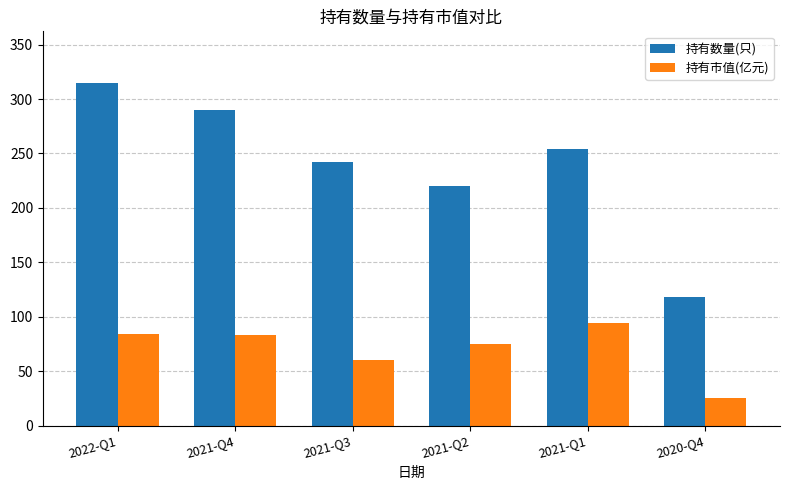

What is the total value across all series at 2021-Q1?

348.2